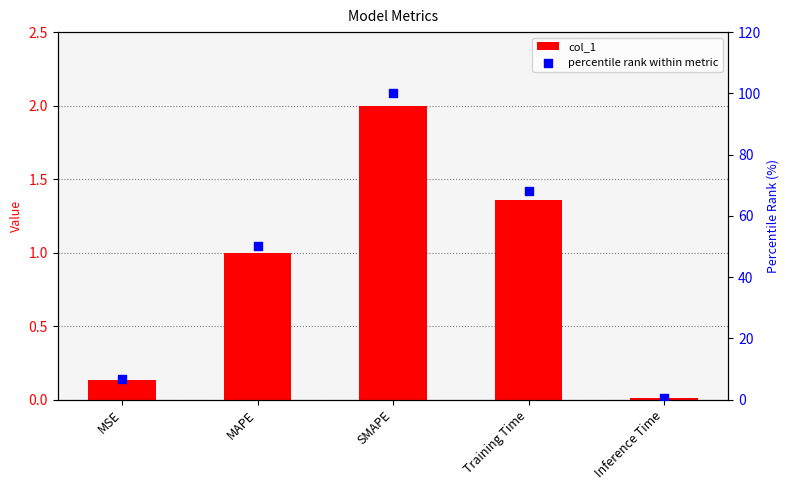

Which series has the widest spread of Y values?

percentile rank within metric